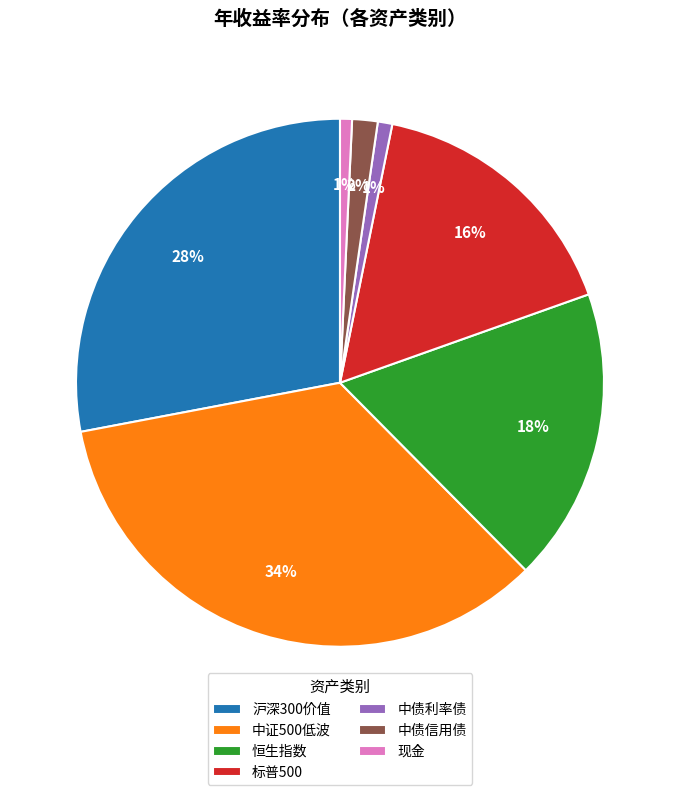

The 中债利率债 slice represents 11% of the pie. True or false?

False